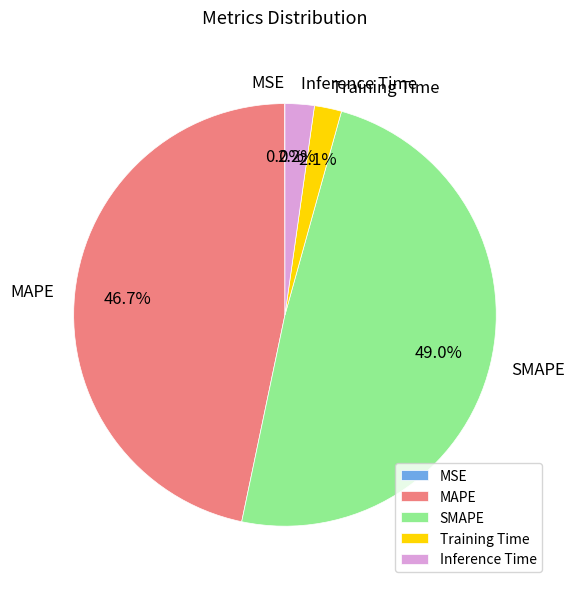

To the nearest percent, what is the combined percentage of Training Time and Inference Time?

4%